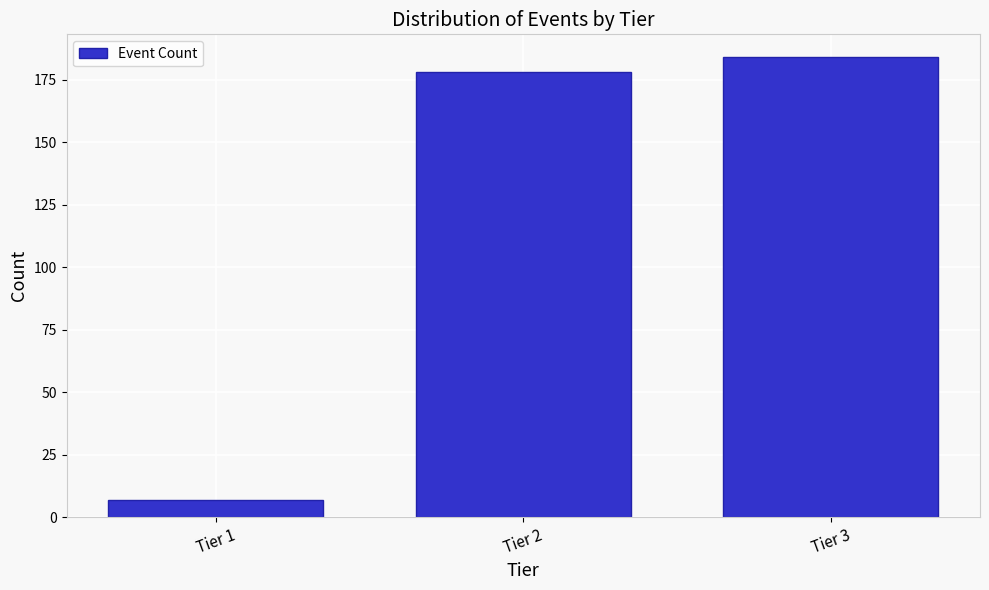

Reading left to right, list all the values displayed in this chart.

7	178	184